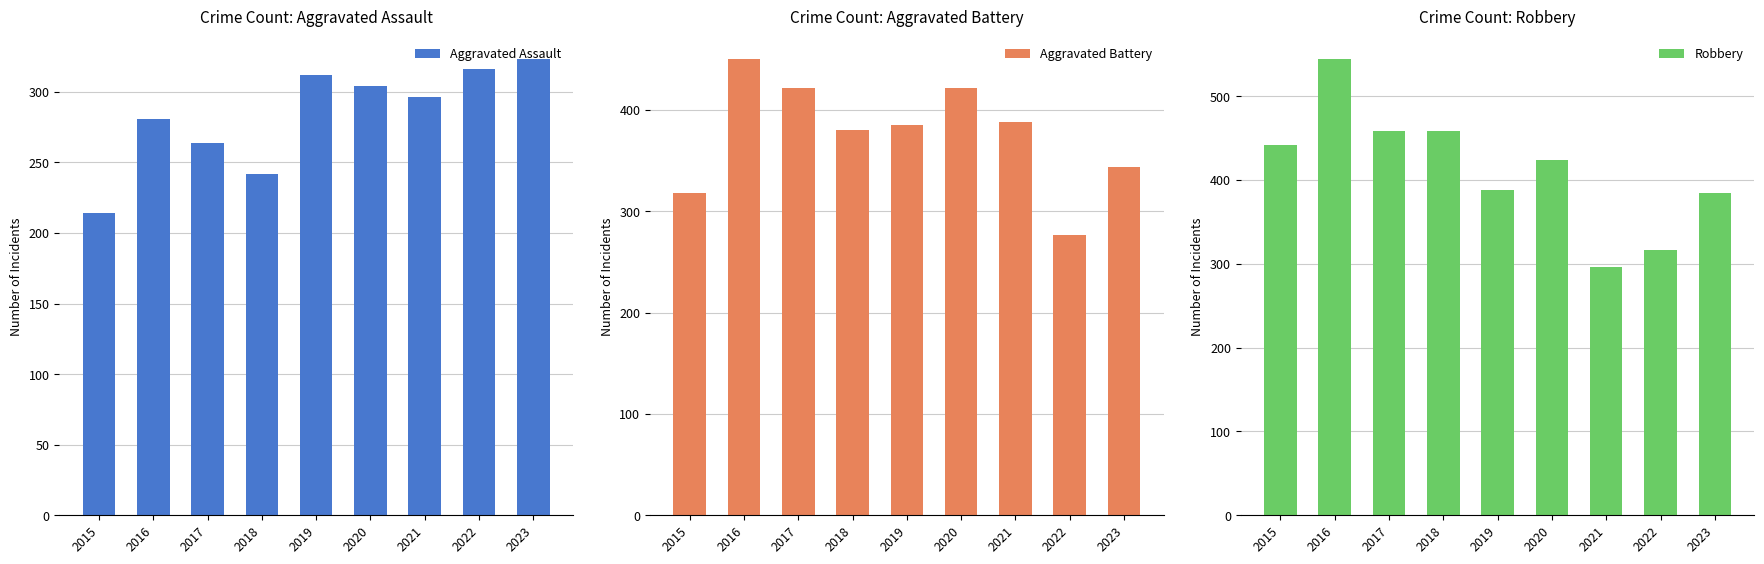

Rank the series by their average value, from lowest to highest.

Aggravated Assault, Aggravated Battery, Robbery